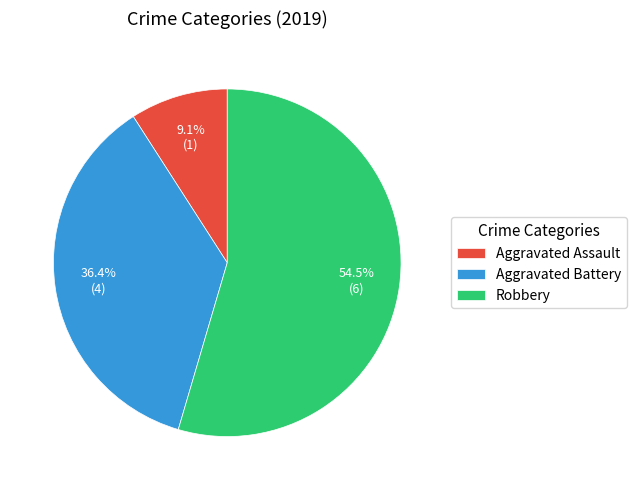

Which slice is the largest?

Robbery